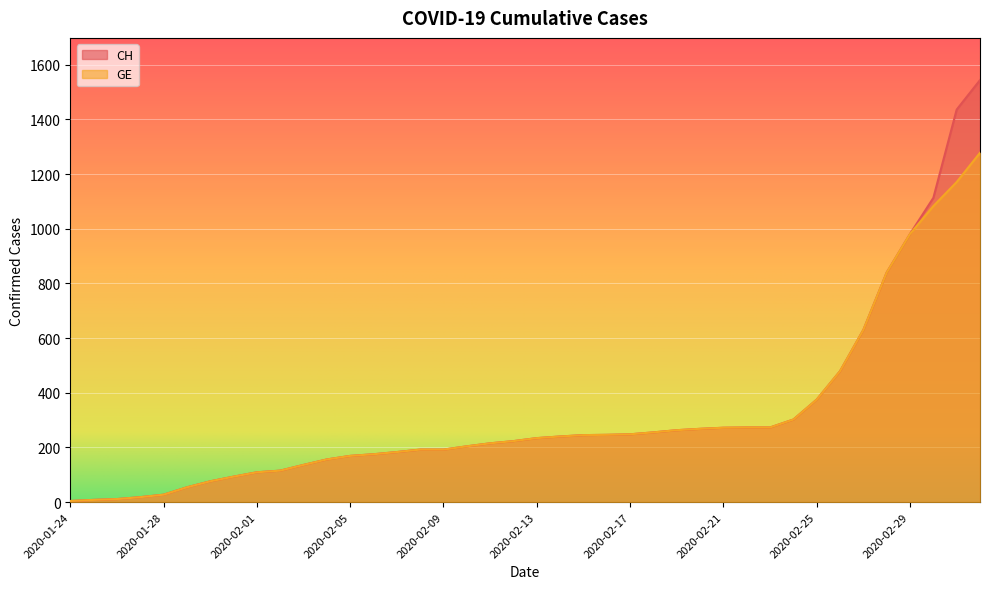

What is the difference between the maximum and minimum values in the CH series?

1540